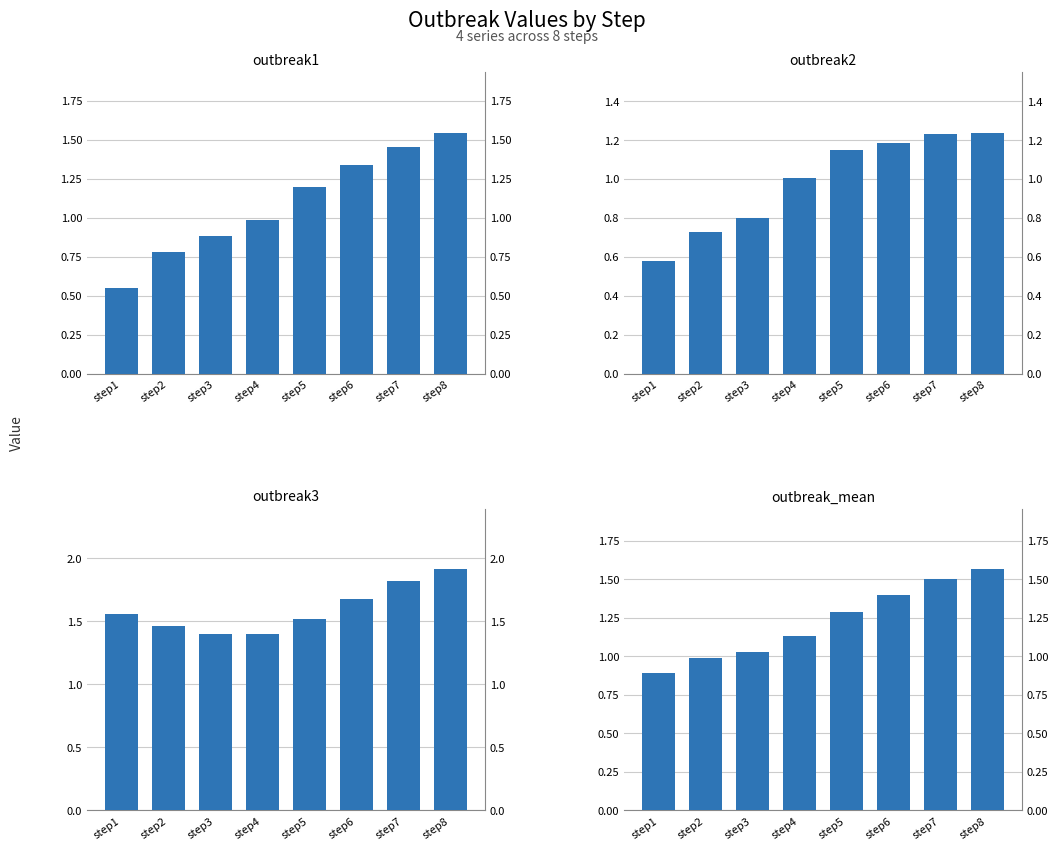

What is the difference between the maximum and minimum values in the outbreak3 series?

0.5